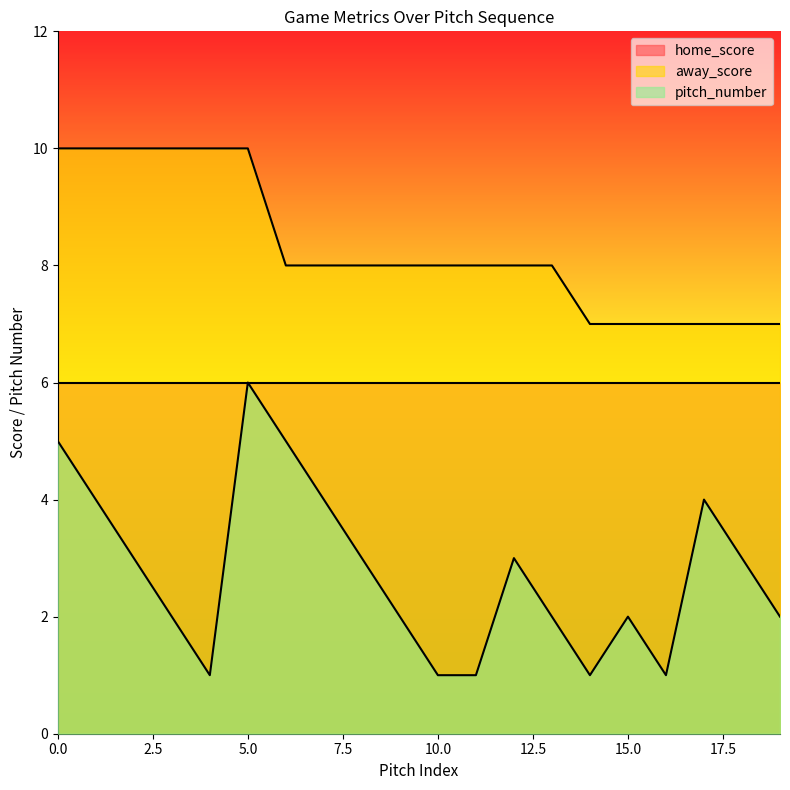

At which category does the chart reach its minimum across all series?

4